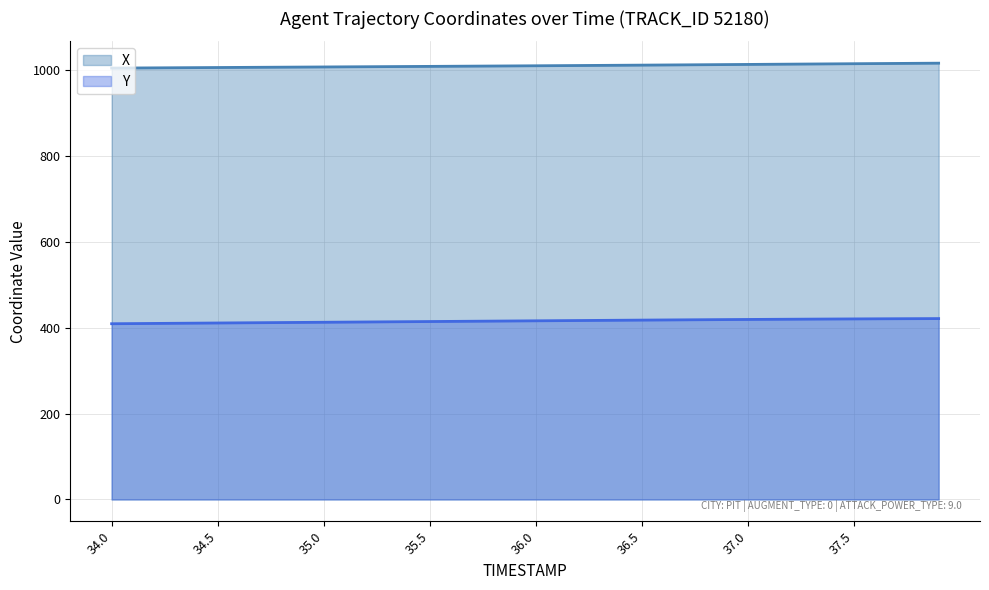

What is the minimum value shown in the chart?

409.4